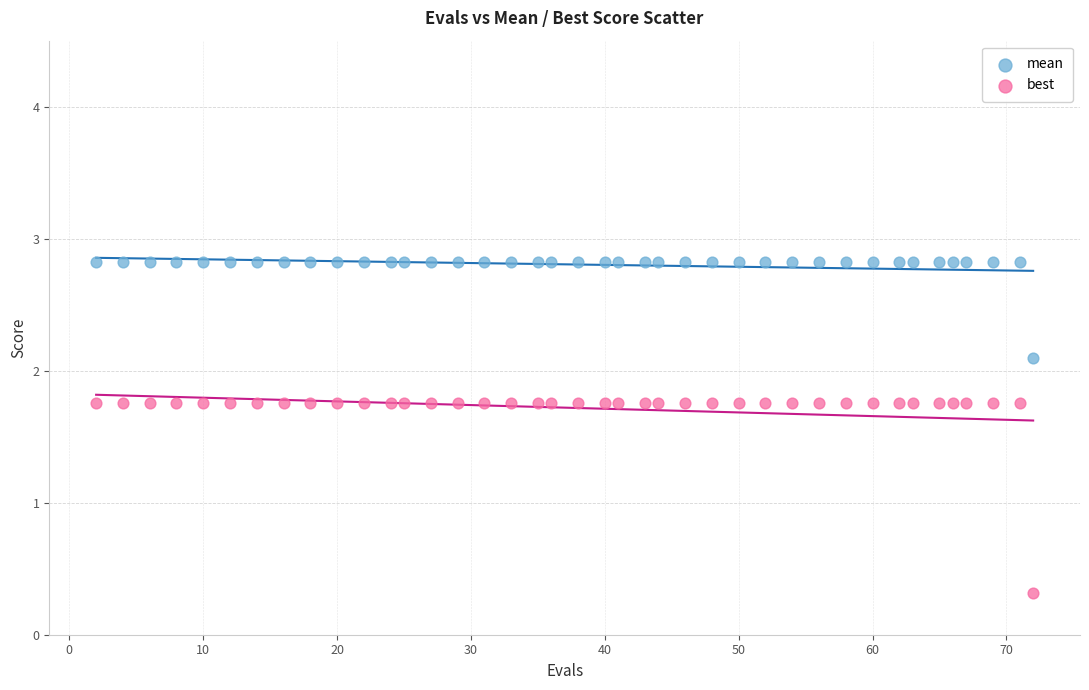

What are all the series names shown in the legend?

mean, best